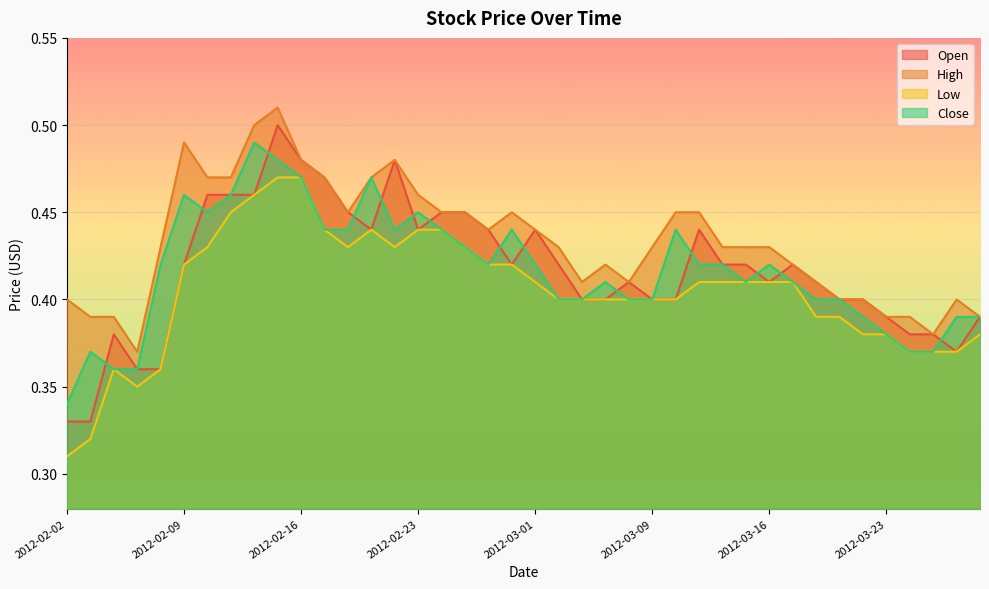

List the series in order of their peak value, lowest first.

Low, Close, Open, High